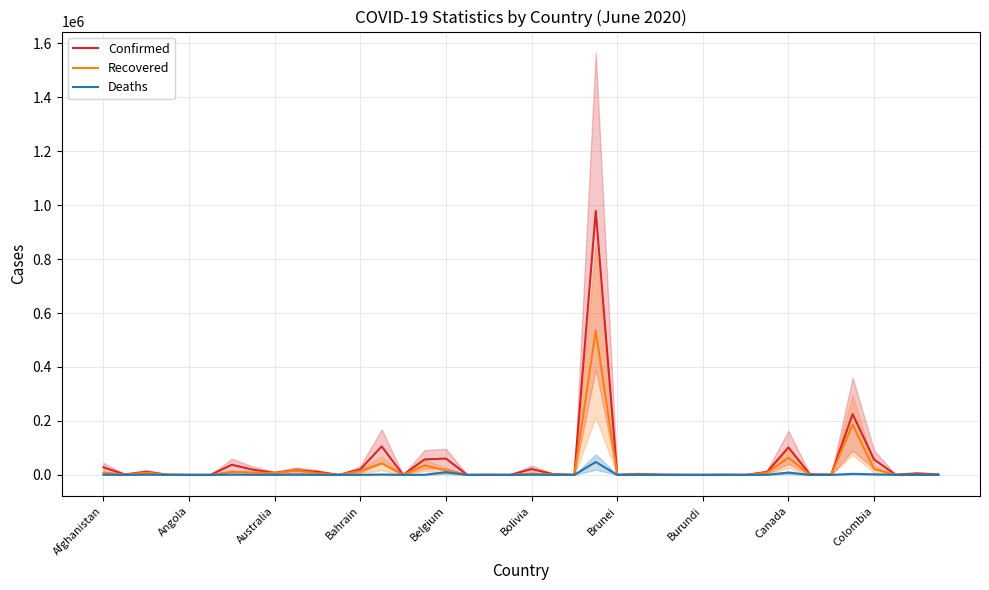

What is the approximate value of Deaths at Afghanistan, to the nearest 100?

500